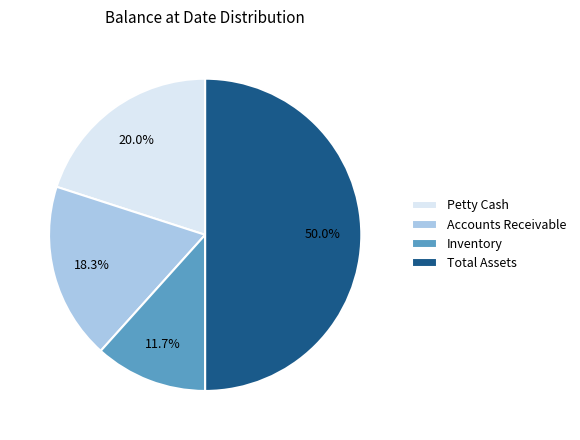

Is it true that Accounts Receivable is 18% of the pie?

True